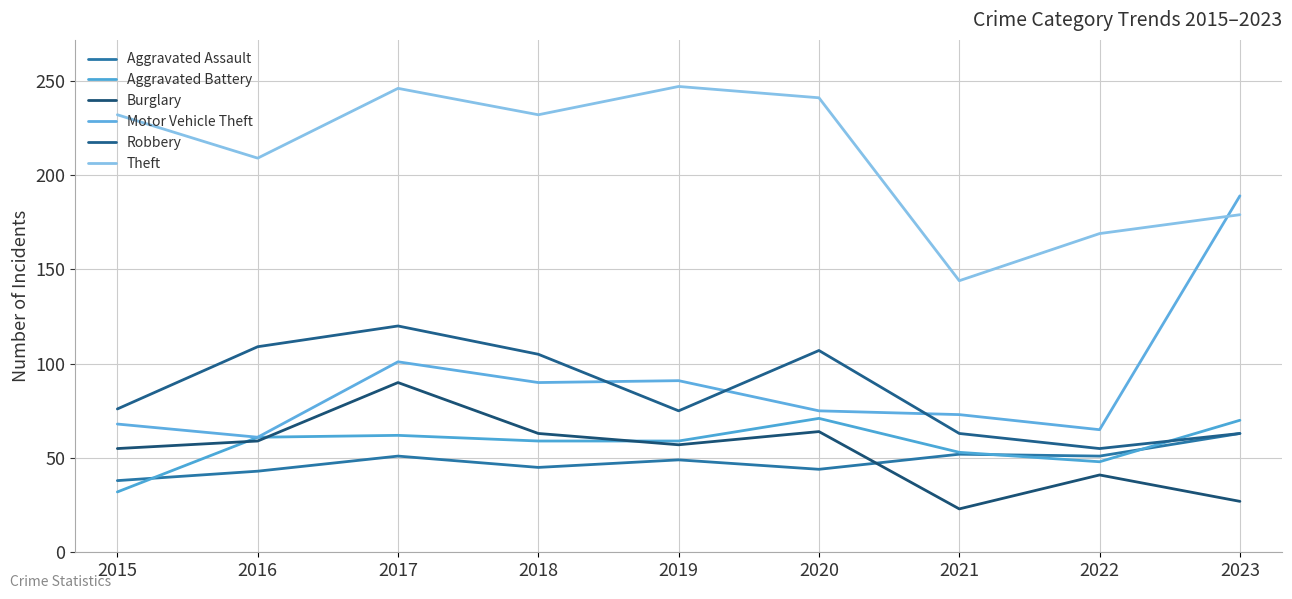

At how many categories does at least one series exceed 55?

9